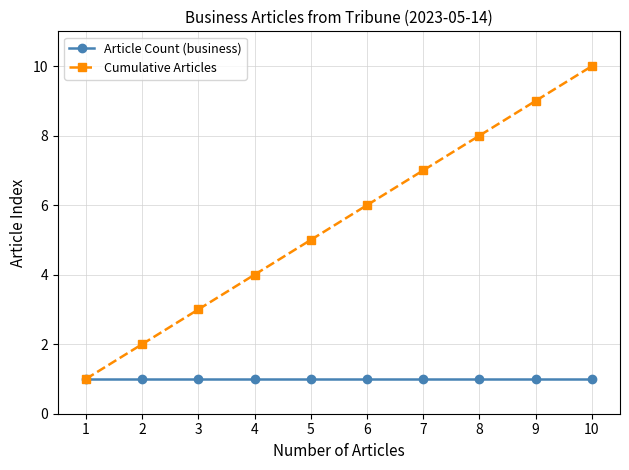

Is the value of Cumulative Articles at 3 greater than the value of Article Count (business) at 5?

Yes